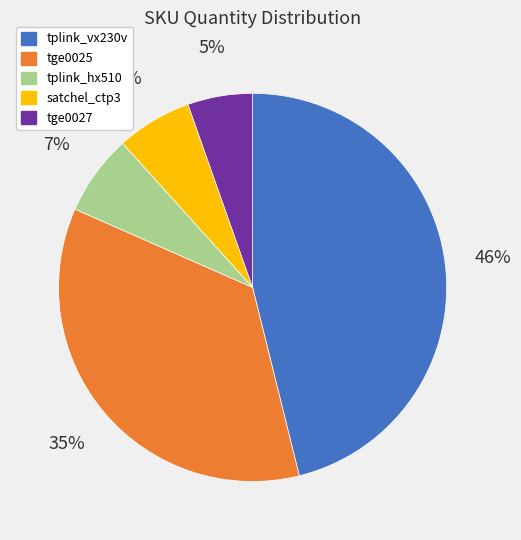

Does tge0027 represent more than half of the total?

No